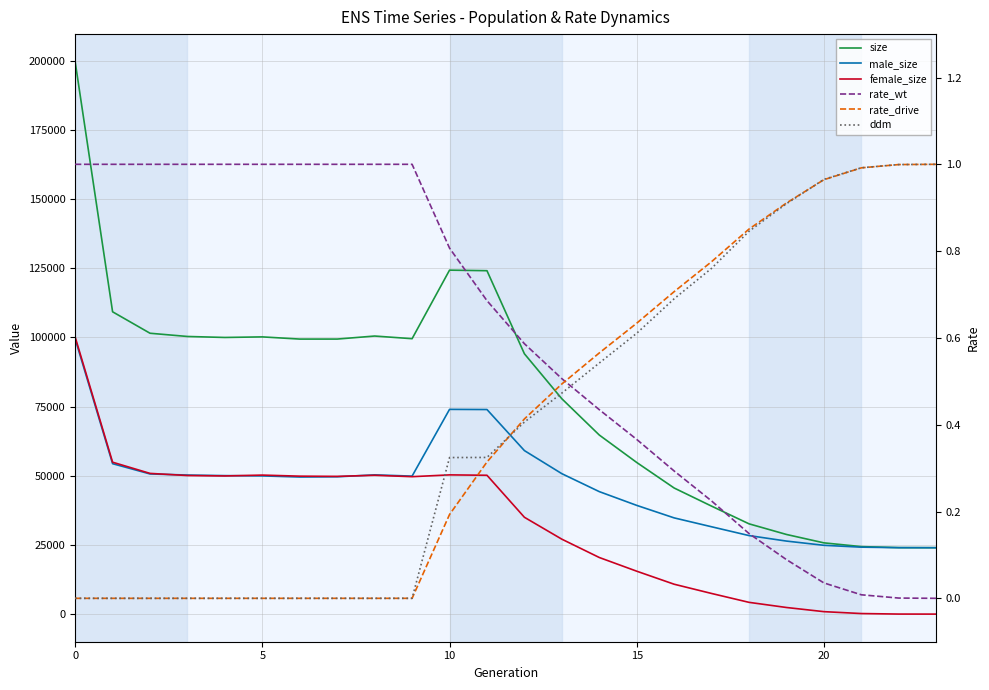

How many data points does each series have?

24